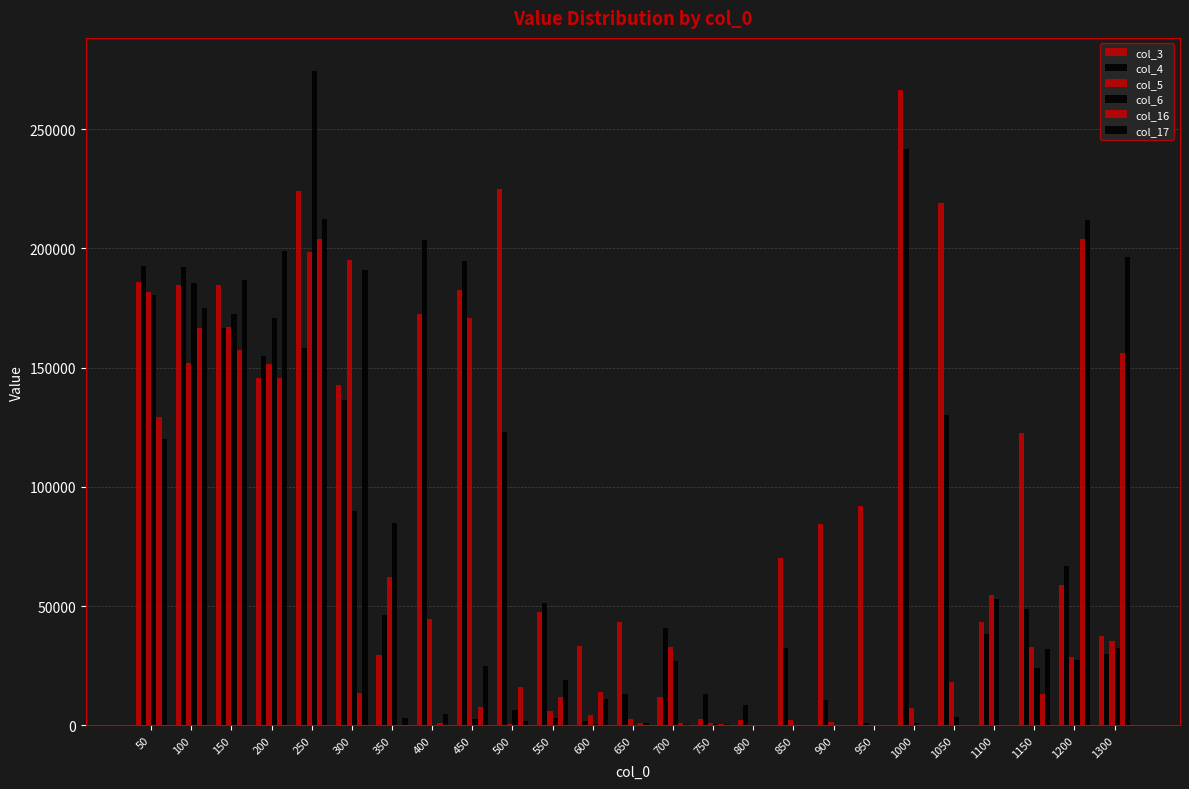

How many series are shown in this chart?

6